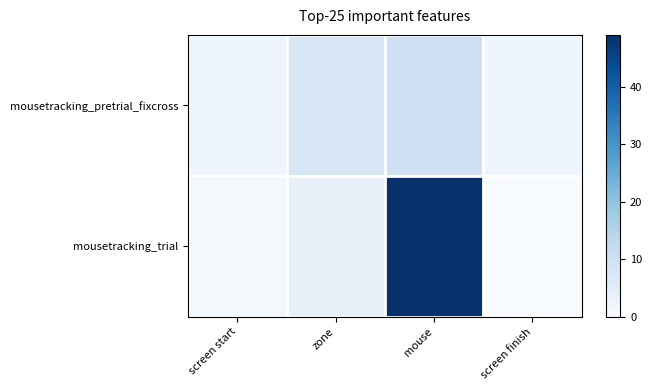

Reading left to right, list all the values displayed in this chart.

mousetracking_pretrial_fixcross: screen start=2	zone=8	mouse=10	screen finish=2
mousetracking_trial: screen start=1	zone=4	mouse=49	screen finish=0